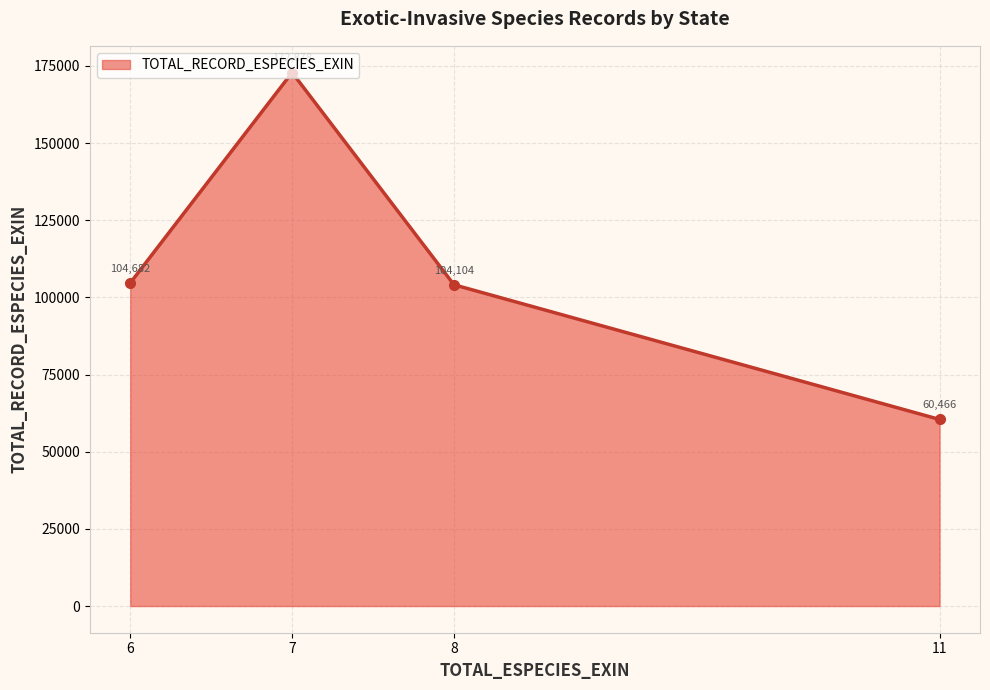

How many points are higher than both their immediate neighbors (excluding endpoints)?

1